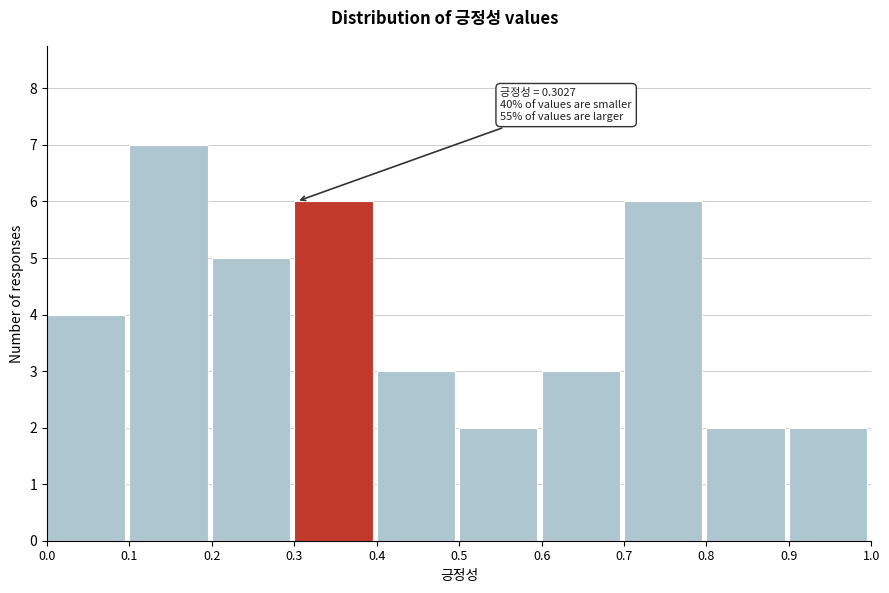

Which range on the x-axis has the tallest bar?

0.1 to 0.2